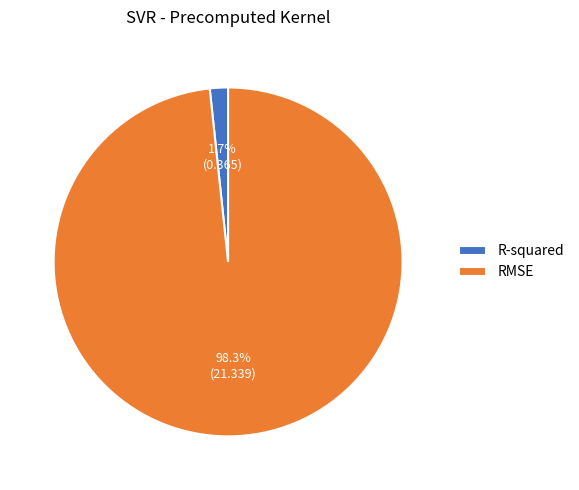

To the nearest percent, what is the difference between the RMSE and R-squared slice percentages?

97%